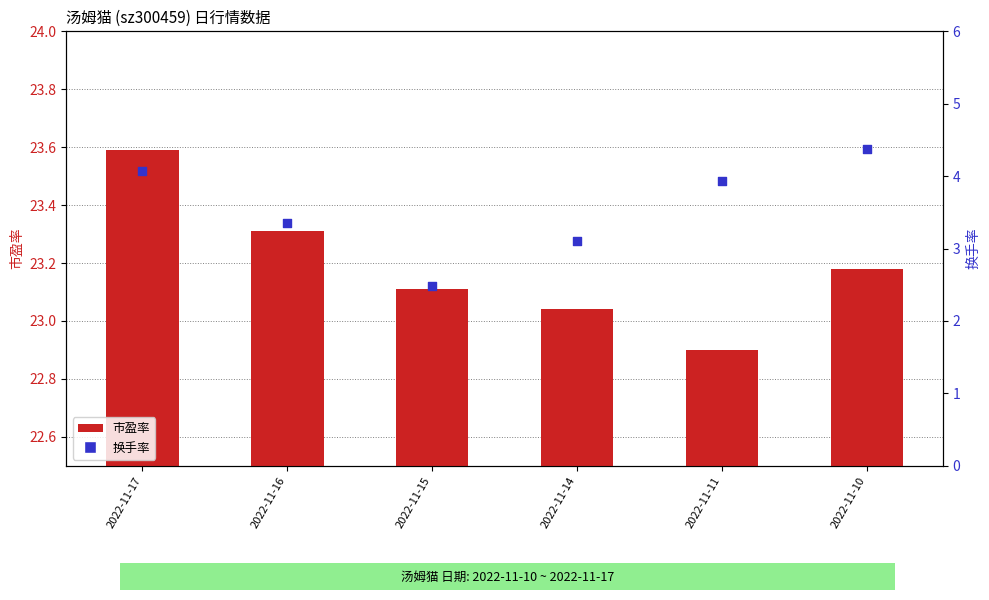

Which series contains the lowest Y value?

换手率